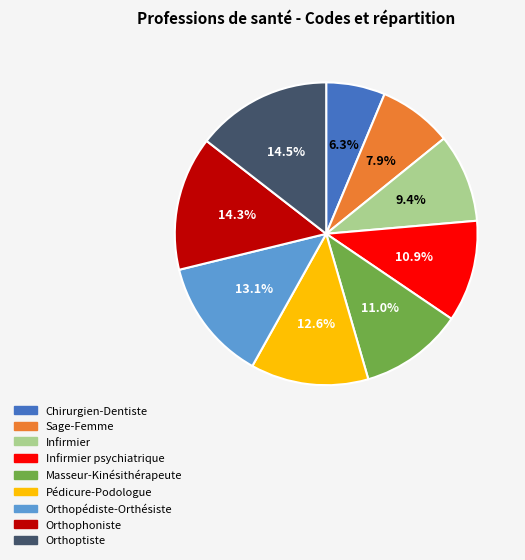

Which slice is the smallest?

Chirurgien-Dentiste